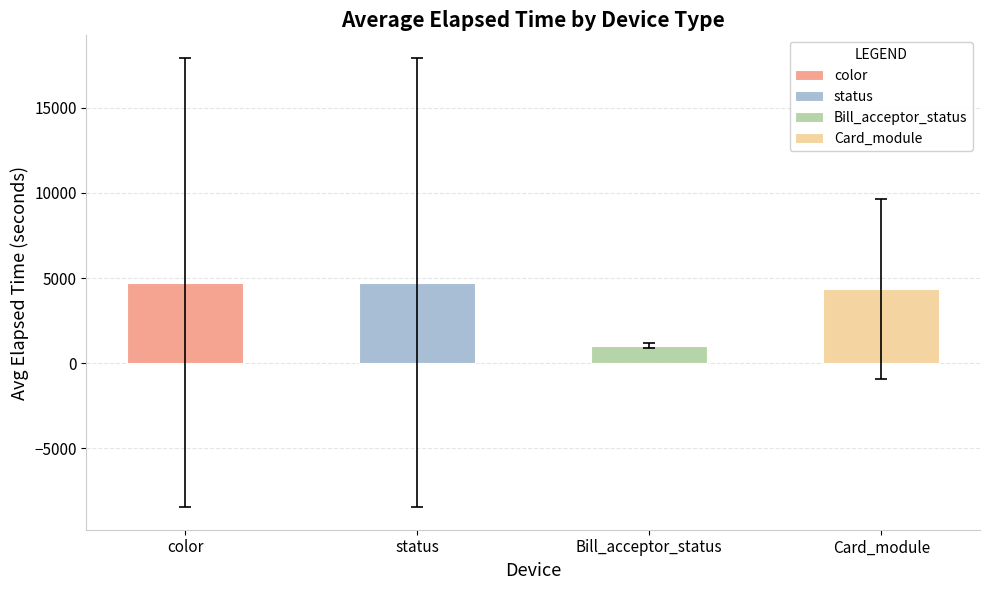

What is the value of the 3rd bar from the left?

1028.7